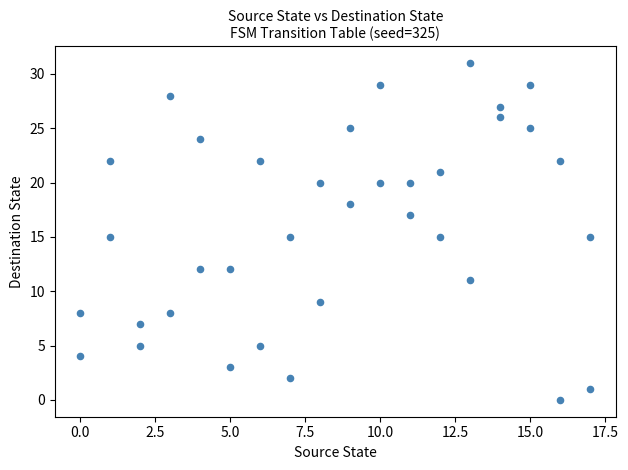

What is the range of Y values (max minus min)?

31